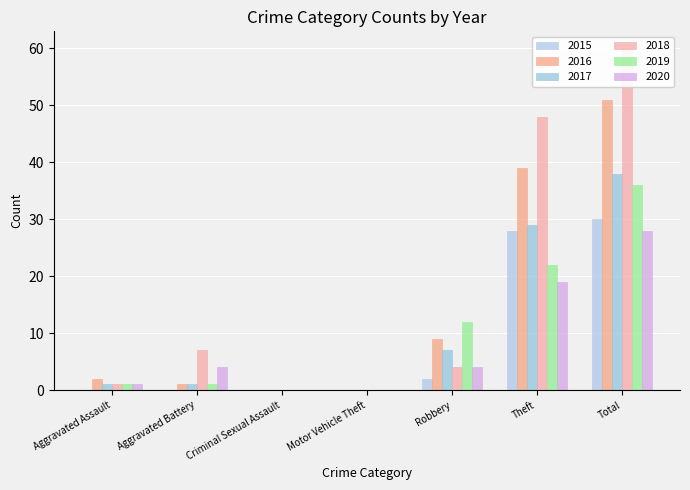

Count the number of data series in this chart.

6